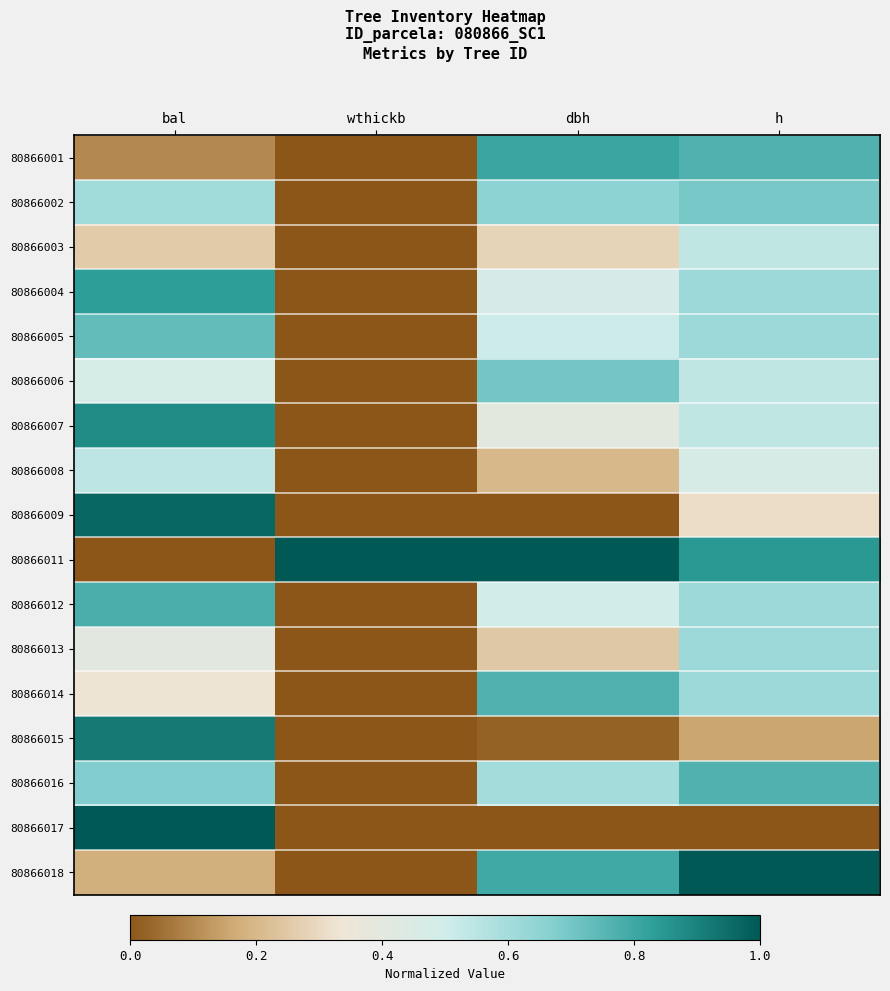

Reading left to right, list all the values displayed in this chart.

80866001: bal=0.1	wthickb=0.0	dbh=0.8	h=0.8
80866002: bal=0.6	wthickb=0.0	dbh=0.7	h=0.7
80866003: bal=0.3	wthickb=0.0	dbh=0.3	h=0.5
80866004: bal=0.8	wthickb=0.0	dbh=0.5	h=0.6
80866005: bal=0.7	wthickb=0.0	dbh=0.5	h=0.6
80866006: bal=0.5	wthickb=0.0	dbh=0.7	h=0.5
80866007: bal=0.9	wthickb=0.0	dbh=0.4	h=0.5
80866008: bal=0.5	wthickb=0.0	dbh=0.2	h=0.5
80866009: bal=1.0	wthickb=0.0	dbh=0.0	h=0.3
80866011: bal=0.0	wthickb=1.0	dbh=1.0	h=0.8
80866012: bal=0.8	wthickb=0.0	dbh=0.5	h=0.6
80866013: bal=0.4	wthickb=0.0	dbh=0.2	h=0.6
80866014: bal=0.3	wthickb=0.0	dbh=0.8	h=0.6
80866015: bal=0.9	wthickb=0.0	dbh=0.0	h=0.2
80866016: bal=0.7	wthickb=0.0	dbh=0.6	h=0.8
80866017: bal=1.0	wthickb=0.0	dbh=0.0	h=0.0
80866018: bal=0.2	wthickb=0.0	dbh=0.8	h=1.0